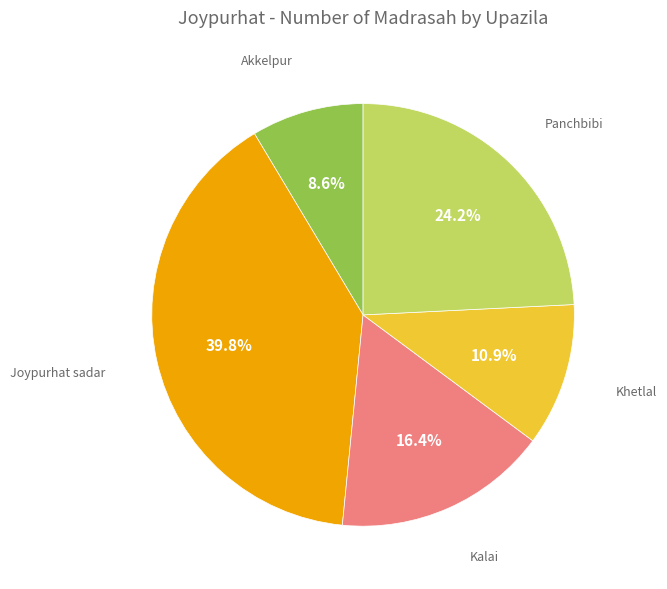

Does any single category account for the majority?

No